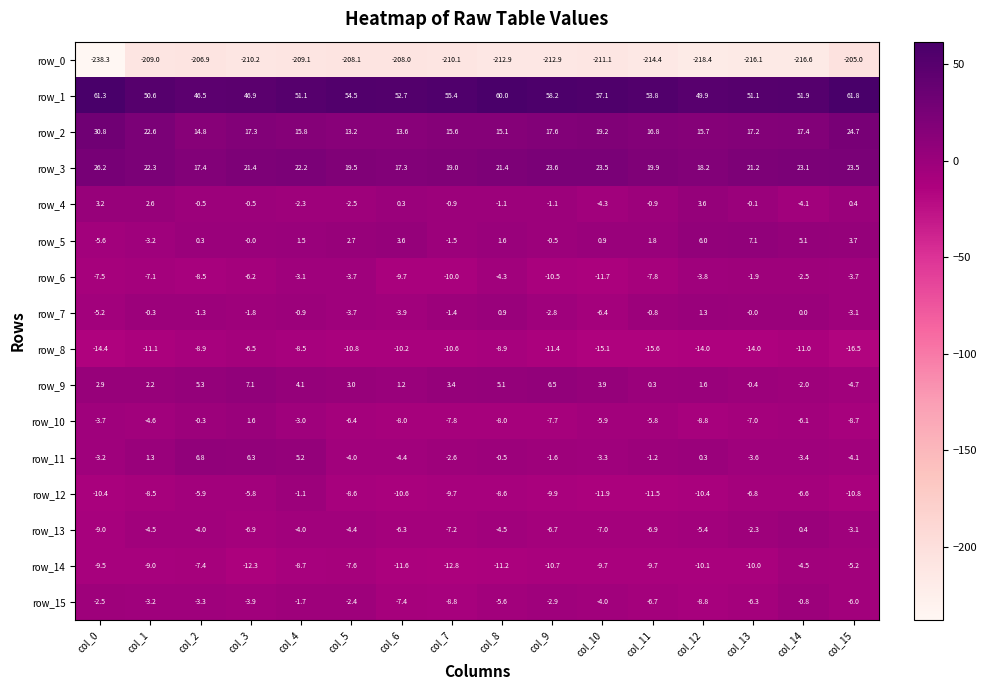

The row_3 series shows 6.7 at col_2. True or false?

False